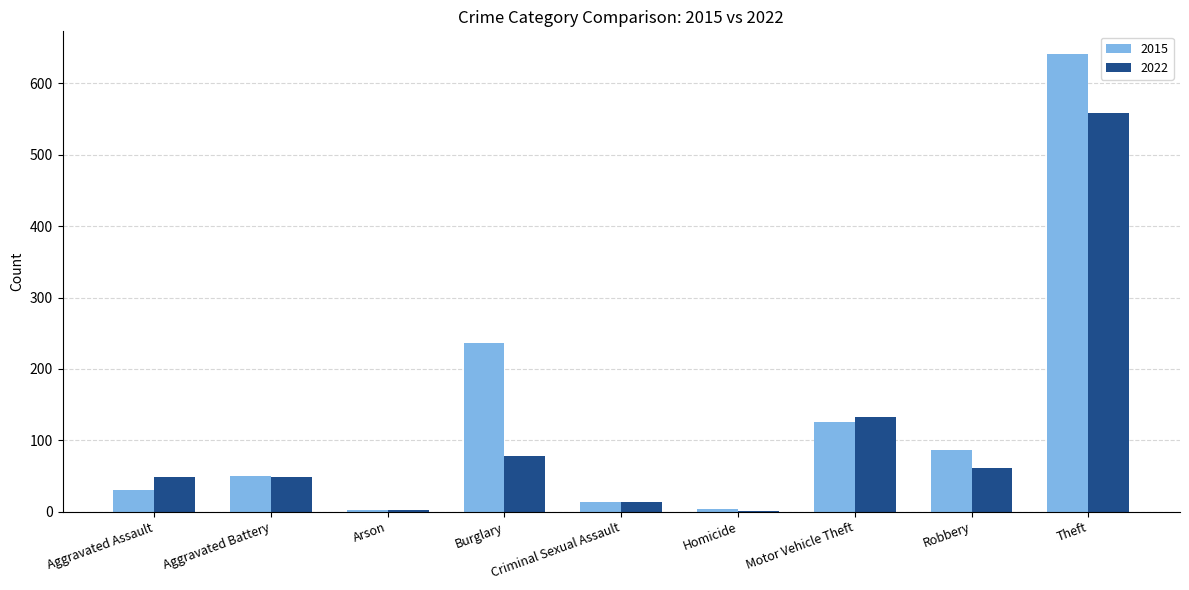

Between Aggravated Battery and Theft, which series saw the biggest shift?

2015